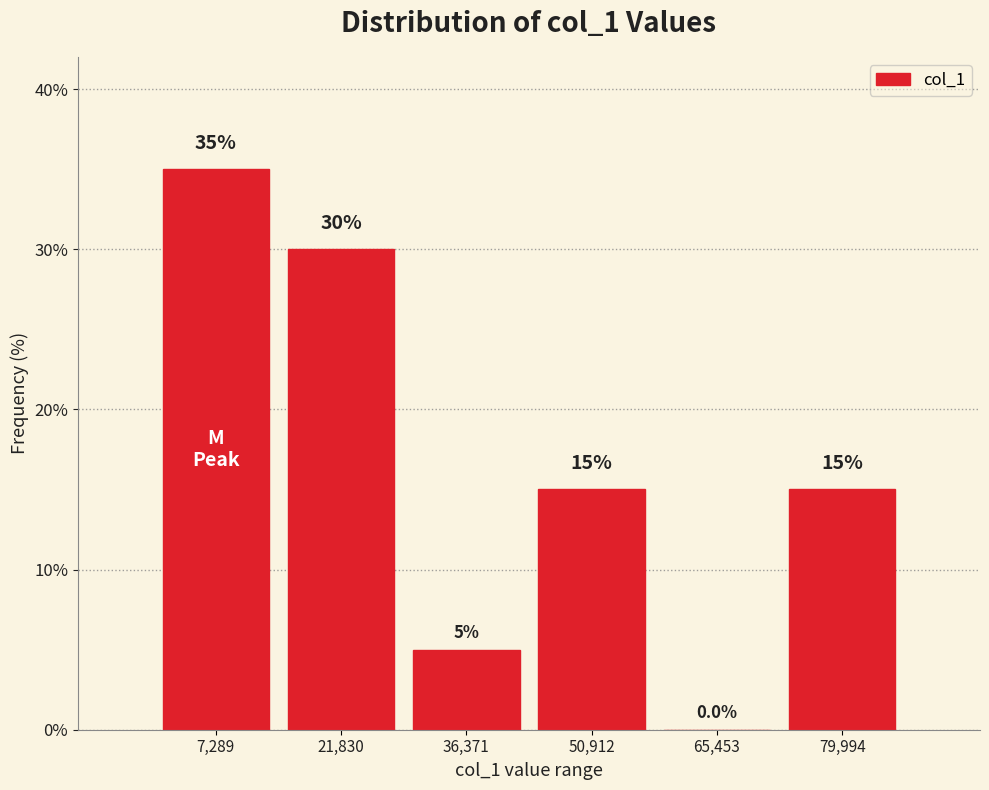

What is the height of the bar covering 14000 to 30000 on the x-axis? The bar edges are not printed on the chart, so give them approximately, as read against the axis.

30.0